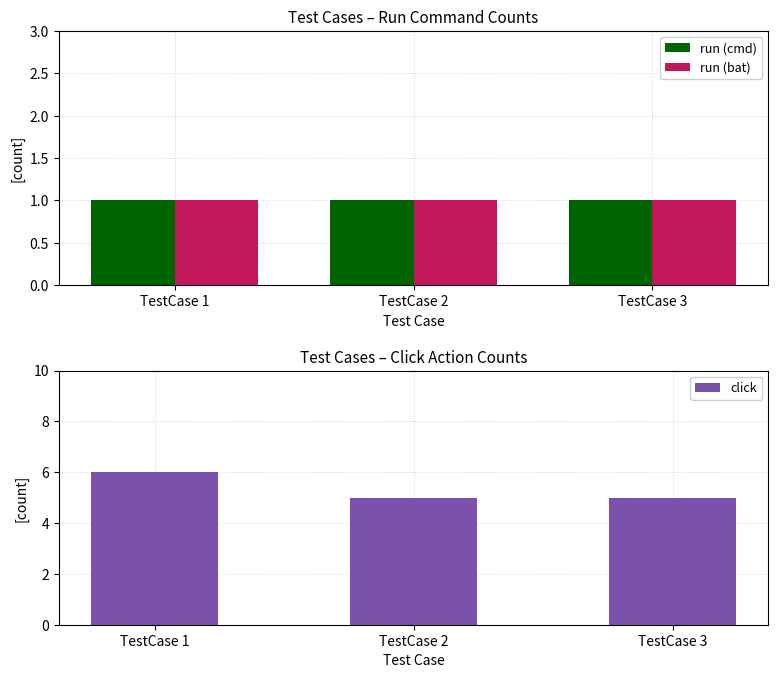

Rank the series by their maximum value, from highest to lowest.

click, run (cmd), run (bat)